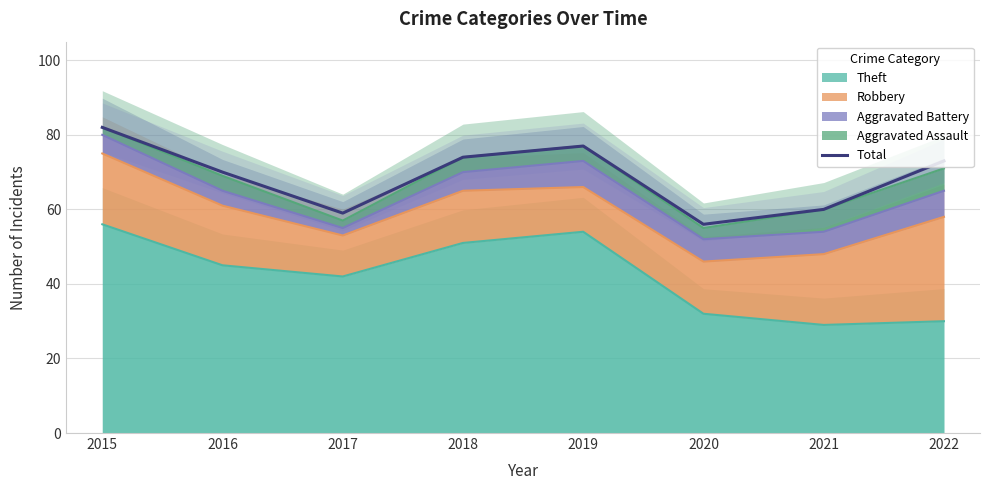

The chart shows a value of 56 at 2020. True or false?

True